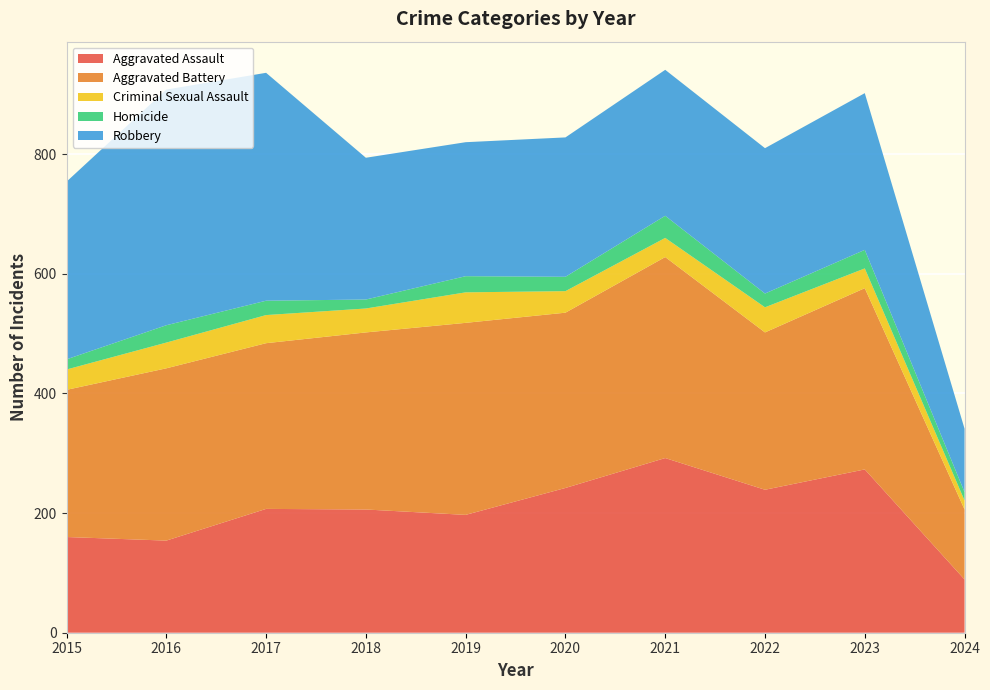

Reading right to left, transcribe all the data shown in this chart.

Aggravated Assault: 2024=89	2023=273	2022=239	2021=292	2020=242	2019=197	2018=206	2017=207	2016=154	2015=160
Aggravated Battery: 2024=117	2023=303	2022=263	2021=336	2020=293	2019=321	2018=296	2017=277	2016=288	2015=246
Criminal Sexual Assault: 2024=15	2023=33	2022=42	2021=32	2020=36	2019=51	2018=40	2017=47	2016=43	2015=34
Homicide: 2024=14	2023=31	2022=23	2021=37	2020=24	2019=27	2018=15	2017=24	2016=29	2015=17
Robbery: 2024=106	2023=262	2022=243	2021=244	2020=233	2019=224	2018=237	2017=381	2016=394	2015=297